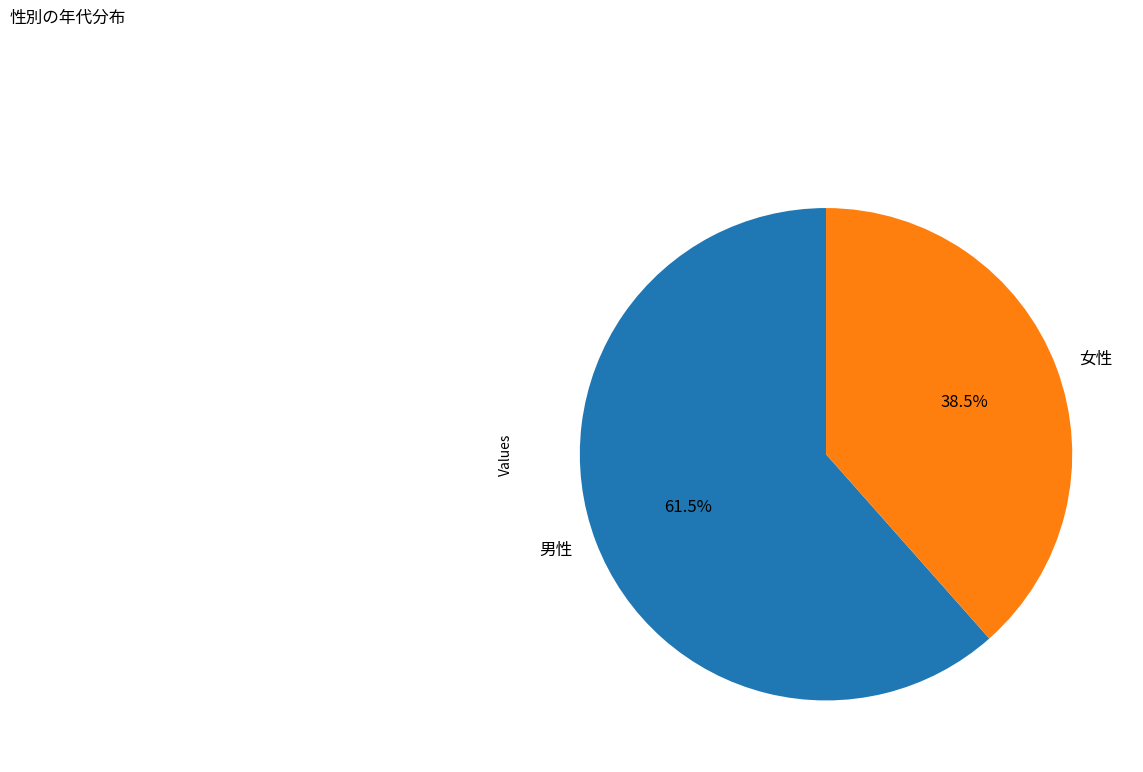

How much of the chart is everything except 男性?

38.5%